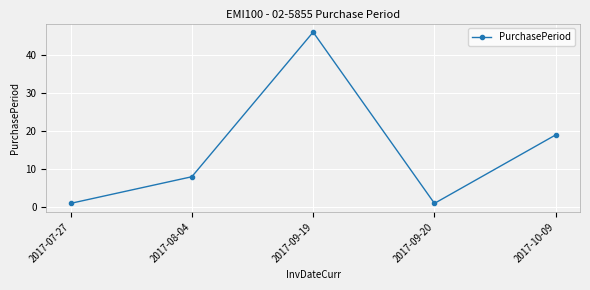

Reading left to right, extract all data points from this chart.

2017-07-27=1	2017-08-04=8	2017-09-19=46	2017-09-20=1	2017-10-09=19